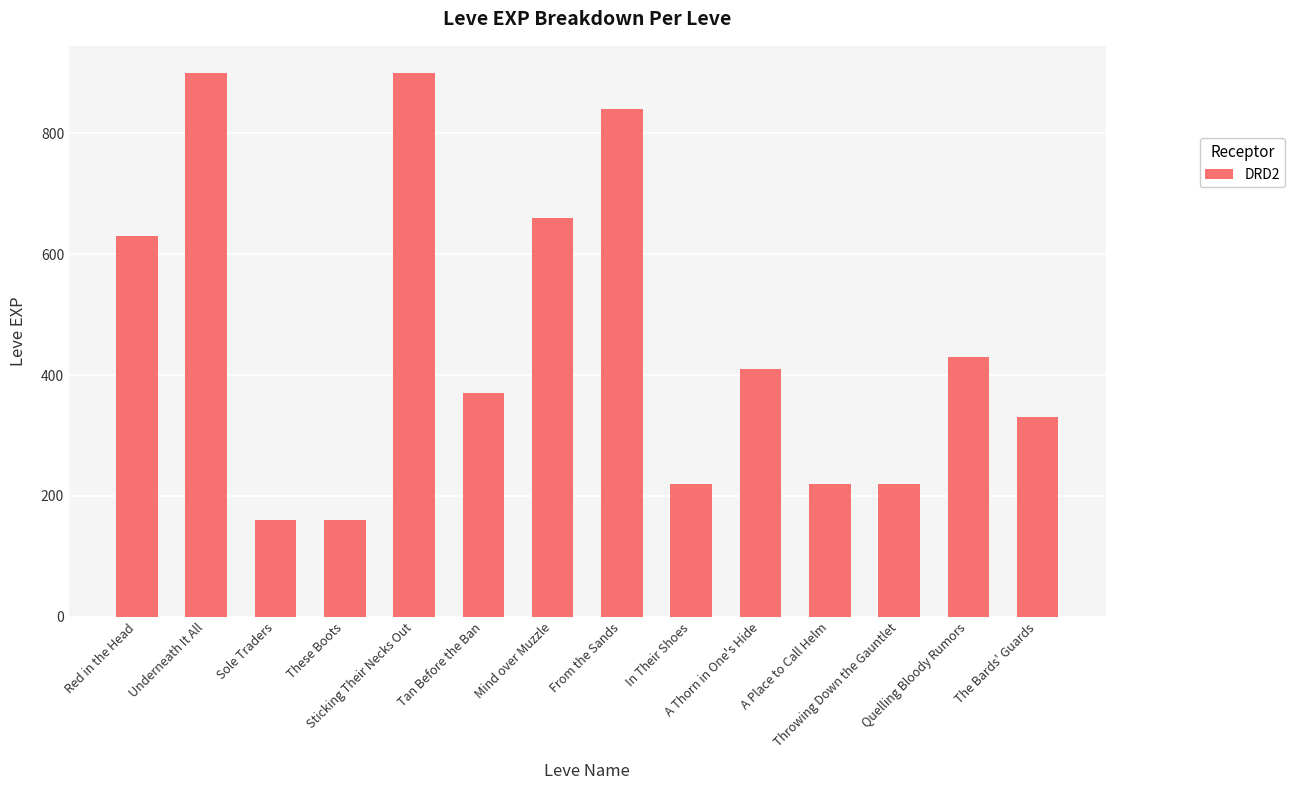

What is the maximum value shown in the chart?

900